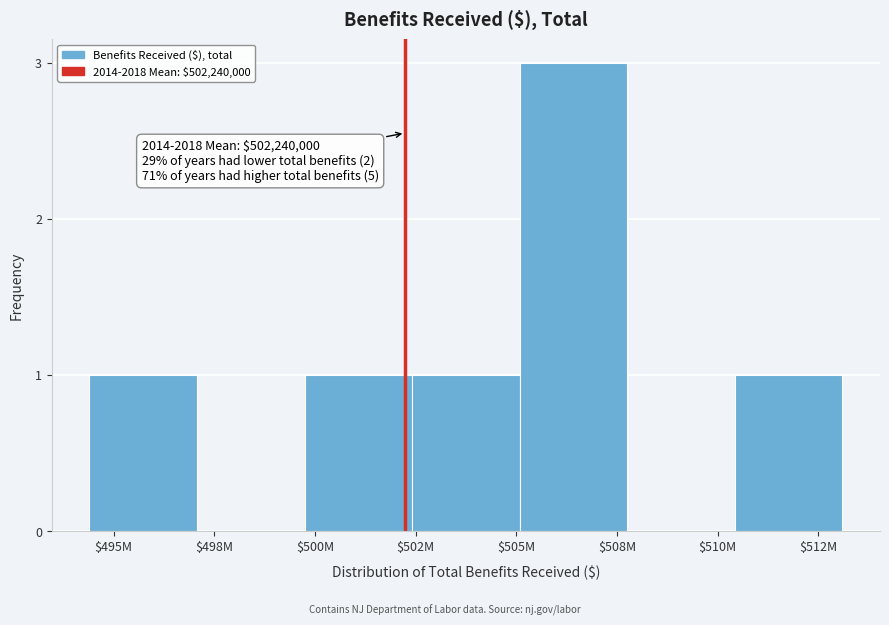

What is the sum of all values?

7